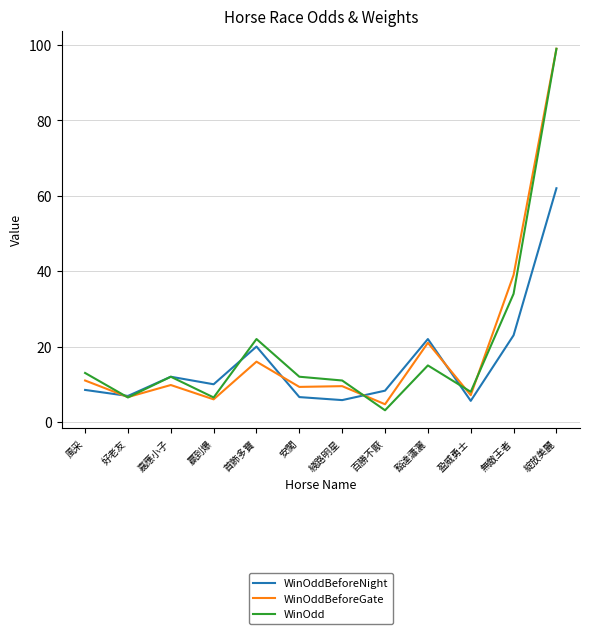

What value does the WinOddBeforeGate series have at 嘉應小子?

9.8